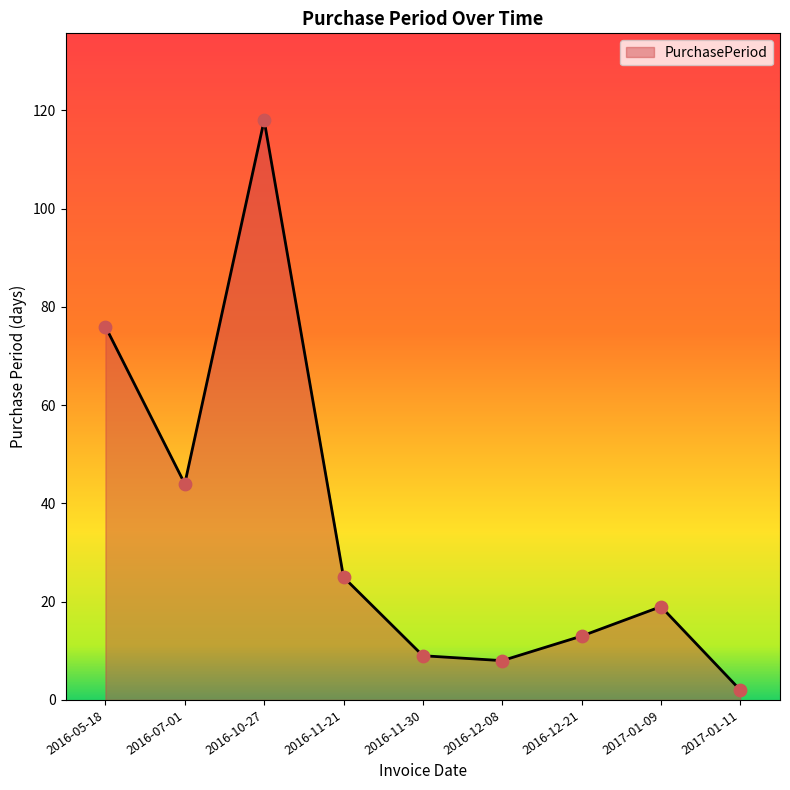

Which has a higher value, 2017-01-09 or 2017-01-11?

2017-01-09